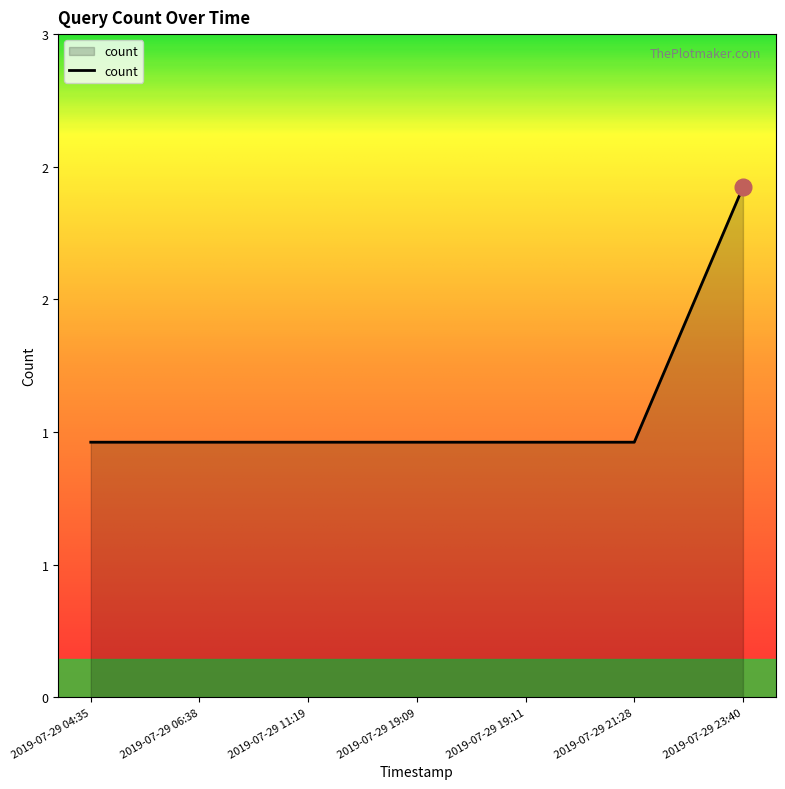

Does the chart display data point markers on the line(s)?

No